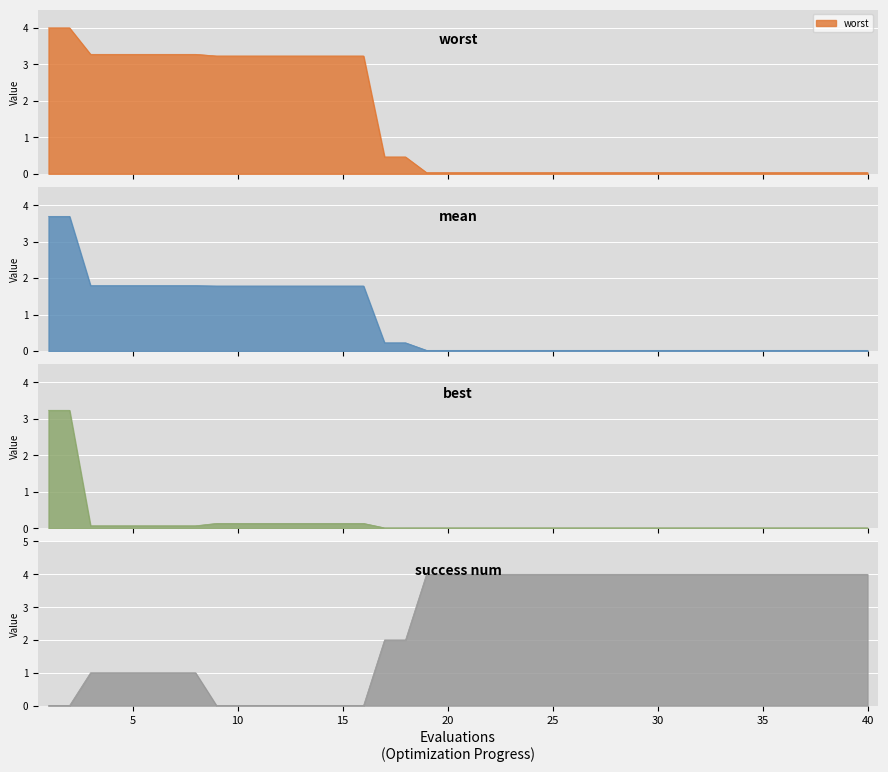

Which series changed the most between 15 and 19?

success_num